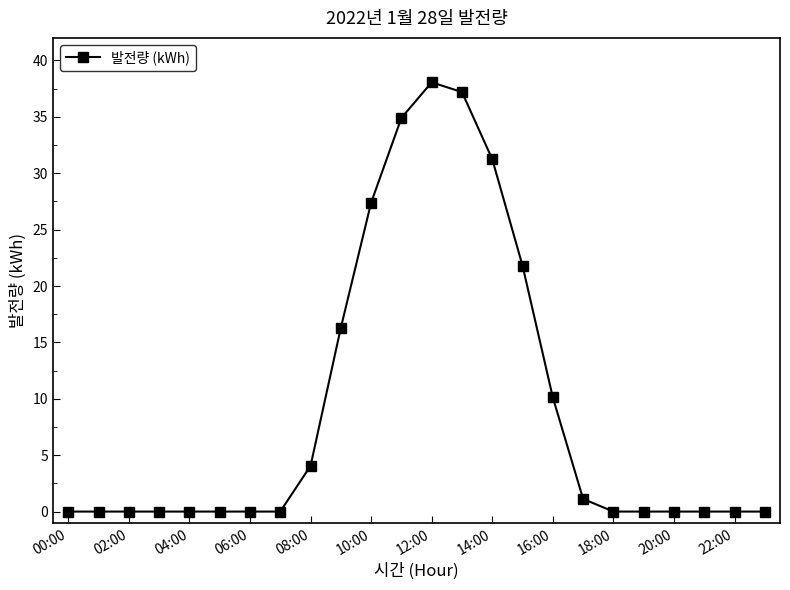

What is the difference between the maximum and minimum values?

38.1